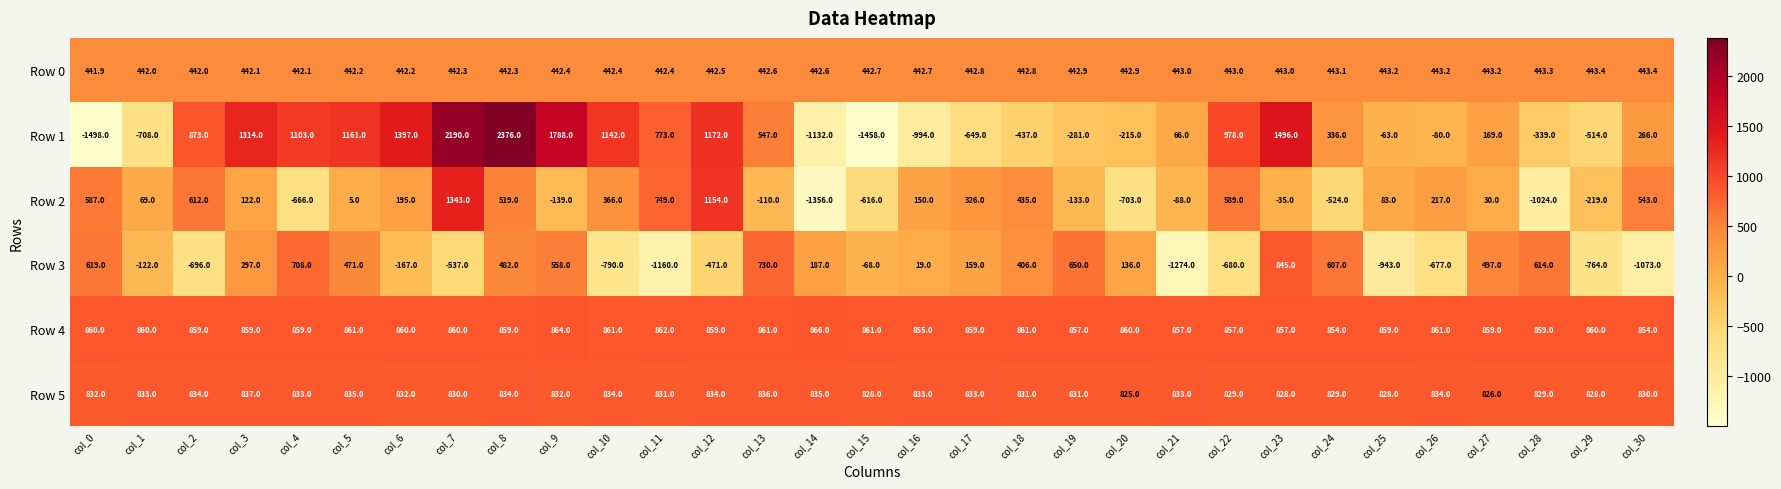

What is the difference between the Row 2 values at col_26 and col_0?

370.0